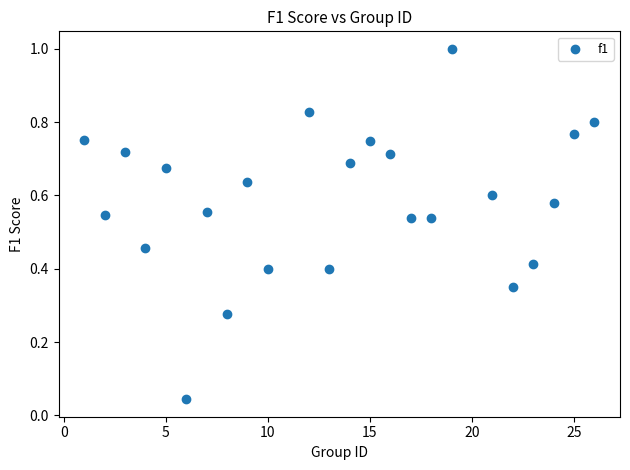

What is the range of X values (max minus min)?

25.0